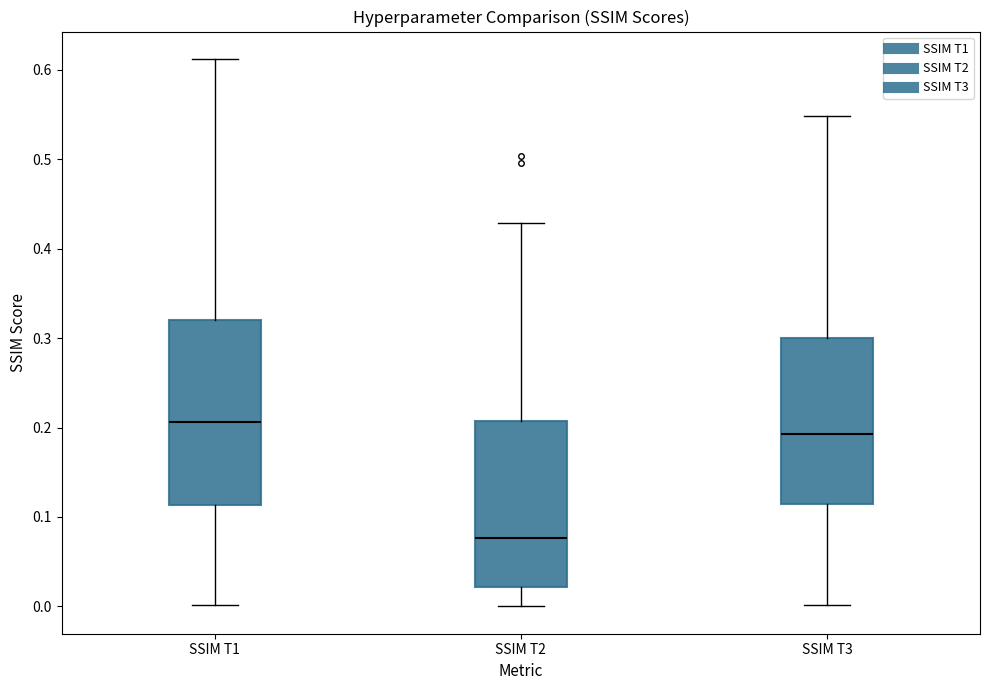

Comparing the boxes themselves (not the whiskers), which one is the tallest?

SSIM T1